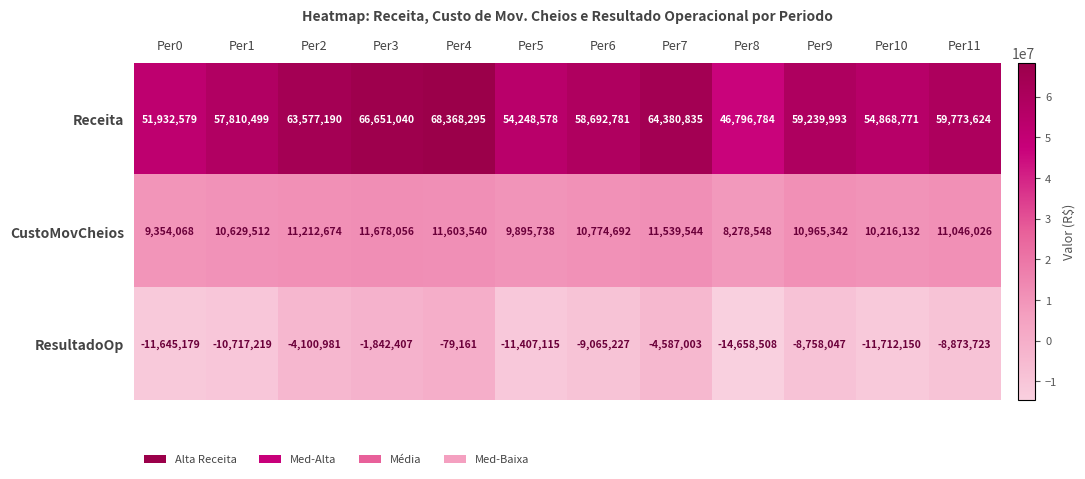

True or false: ResultadoOp has a value of -4587003 at Per7.

True